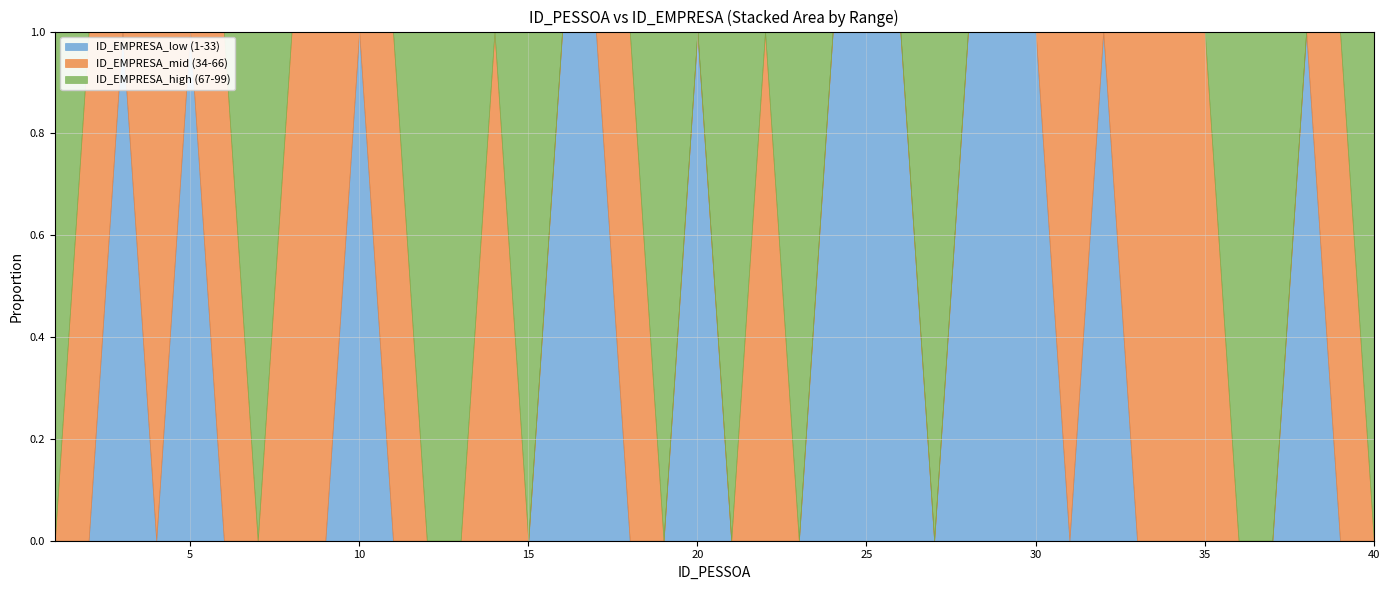

True or false: ID_EMPRESA_low (1-33) and ID_EMPRESA_high (67-99) intersect in this chart.

True